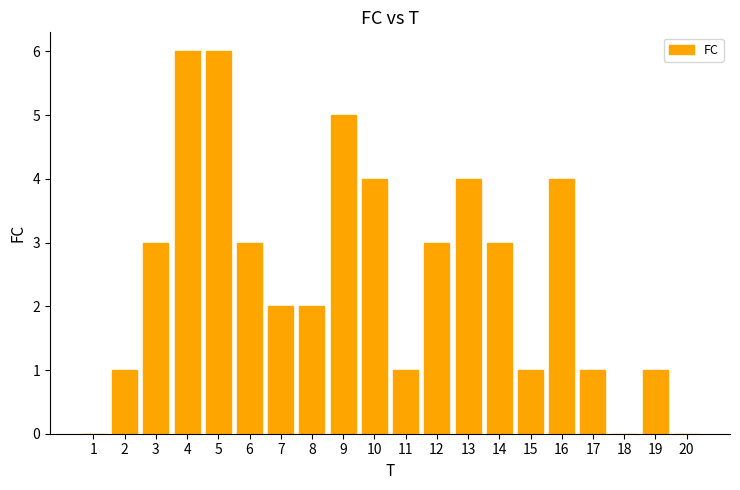

What is the sum of all values?

50